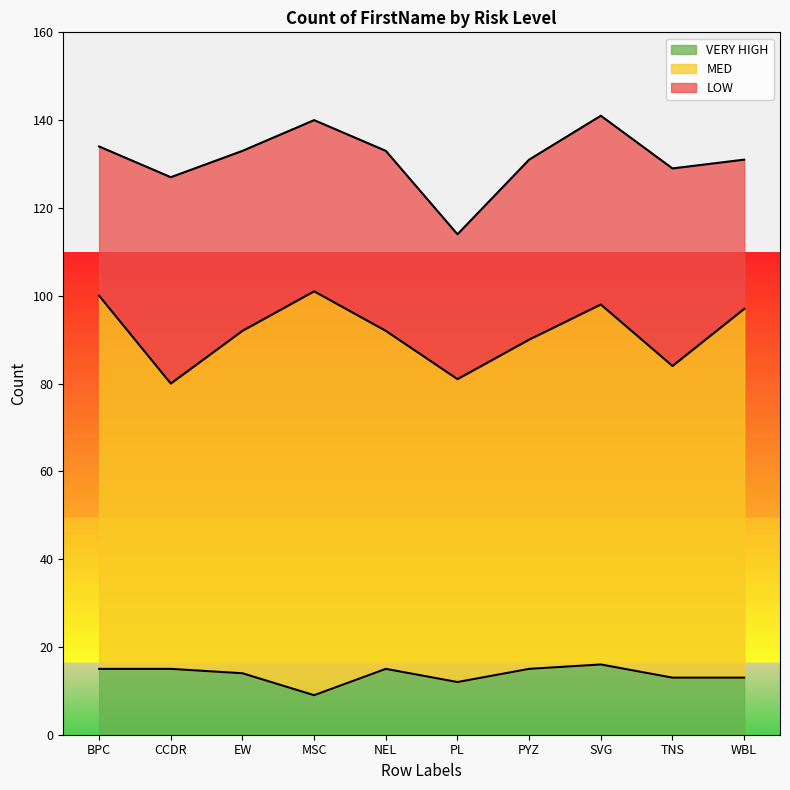

At which category is the sum across all series the highest?

SVG